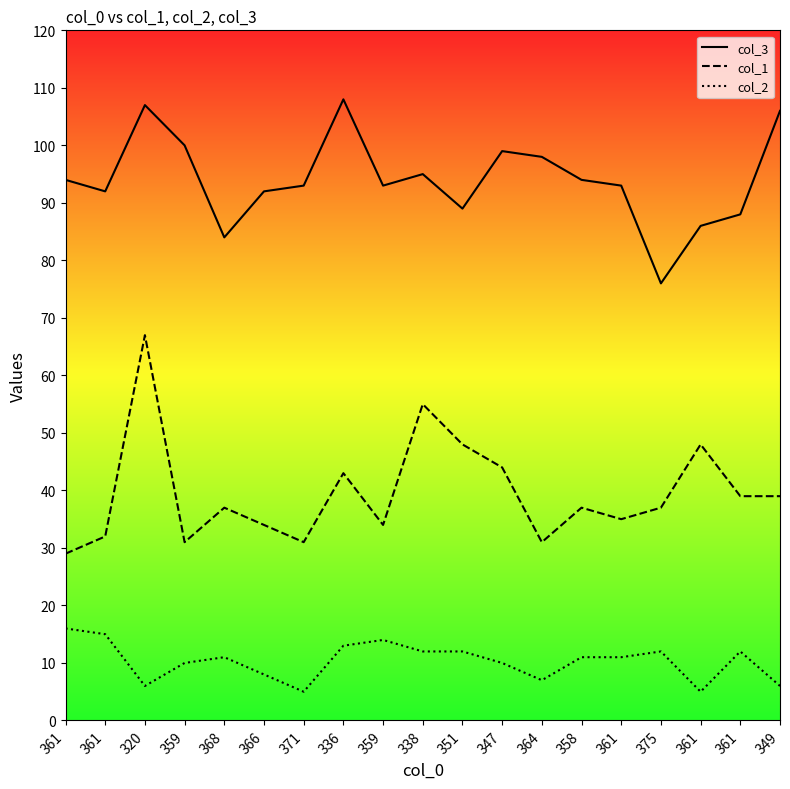

Does the chart have visible grid lines?

No